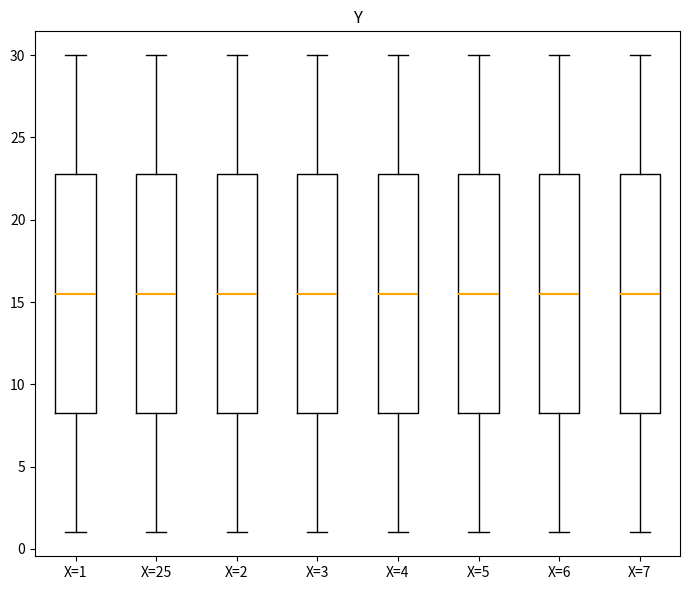

Reading left to right, read every box against the y-axis: the position of its median line, the range the box covers, and the ends of its whiskers. The values are not printed on the chart, so give them approximately, as read against the axis.

X=1: median 15.5, box 8.5 to 23.0, whiskers 1.0 to 30.0
X=25: median 15.5, box 8.5 to 23.0, whiskers 1.0 to 30.0
X=2: median 15.5, box 8.5 to 23.0, whiskers 1.0 to 30.0
X=3: median 15.5, box 8.5 to 23.0, whiskers 1.0 to 30.0
X=4: median 15.5, box 8.5 to 23.0, whiskers 1.0 to 30.0
X=5: median 15.5, box 8.5 to 23.0, whiskers 1.0 to 30.0
X=6: median 15.5, box 8.5 to 23.0, whiskers 1.0 to 30.0
X=7: median 15.5, box 8.5 to 23.0, whiskers 1.0 to 30.0